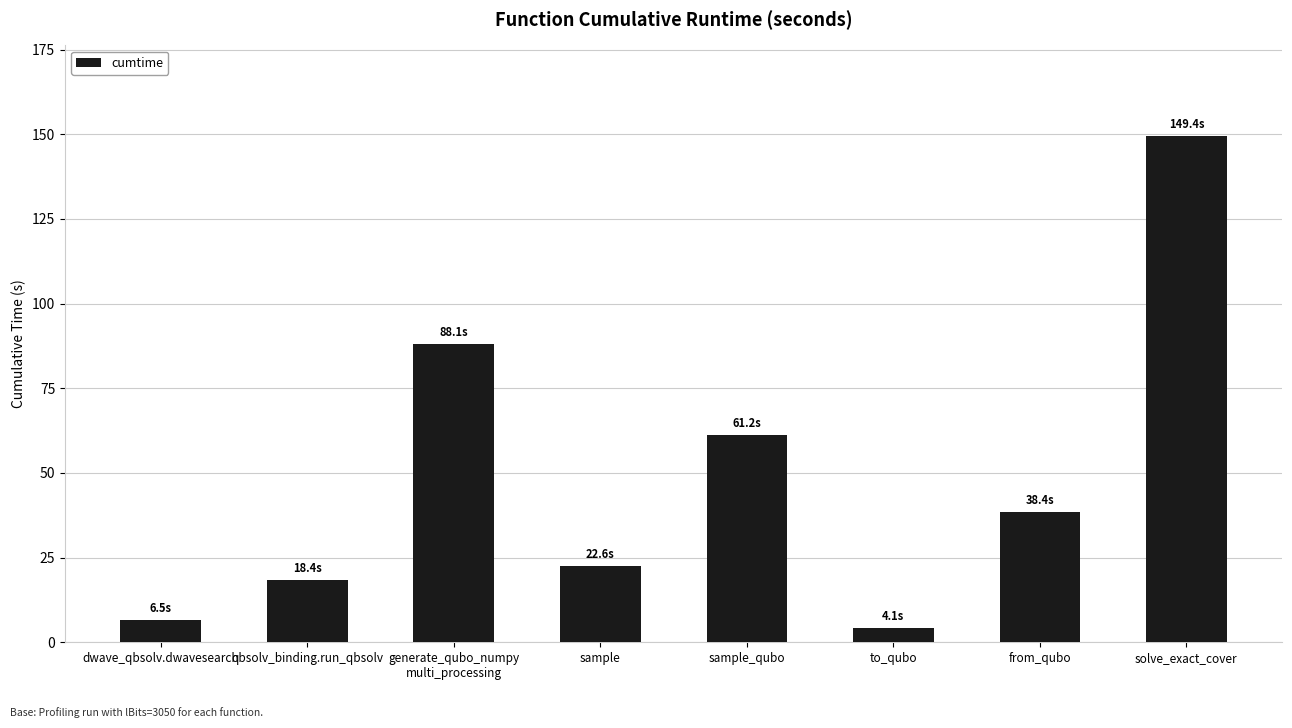

Where does the data first go above 38?

generate_qubo_numpy
multi_processing